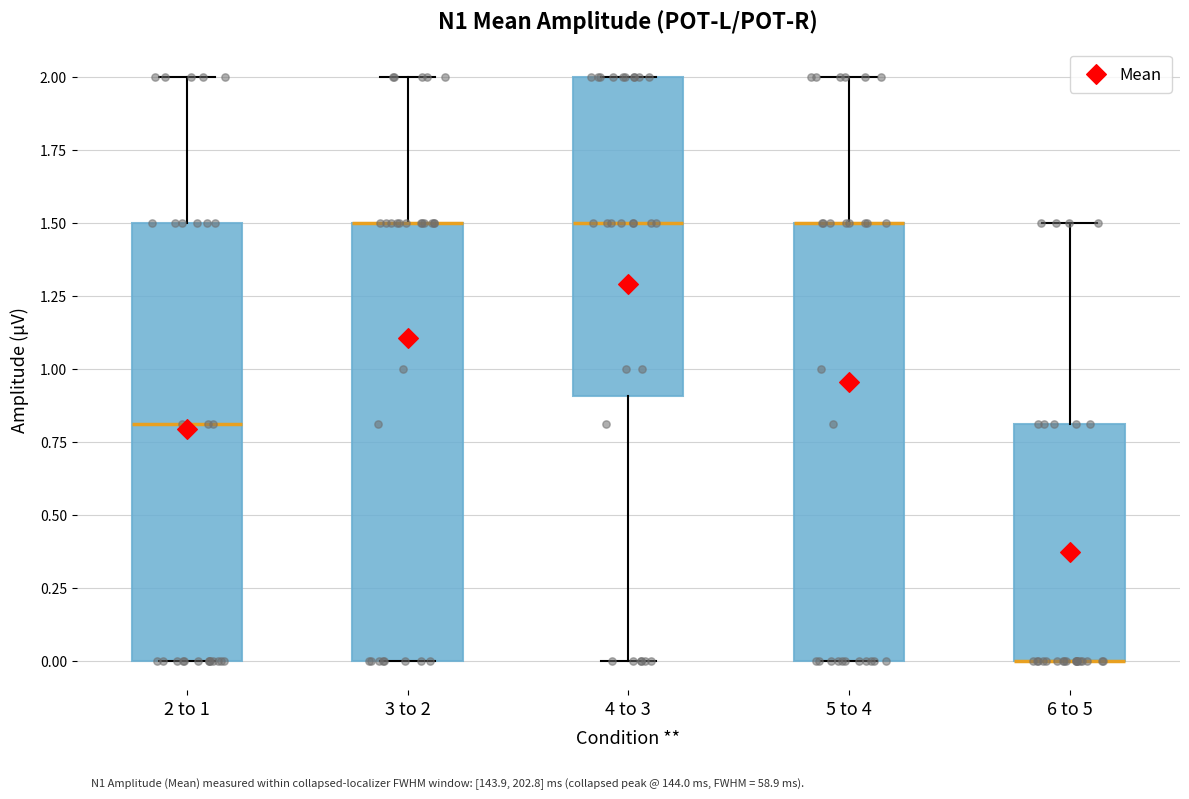

Reading left to right, transcribe this box plot: for each box, give where its median line is, the range the box spans, and where its two whiskers end, as read against the y-axis. The values are not printed on the chart, so give them approximately, as read against the axis.

2 to 1: median 0.8, box 0.0 to 1.5, whiskers 0.0 to 2.0
3 to 2: median 1.5 (drawn on the box's upper edge), box 0.0 to 1.5, whiskers 0.0 to 2.0
4 to 3: median 1.5, box 0.9 to 2.0, whiskers 0.0 to 2.0
5 to 4: median 1.5 (drawn on the box's upper edge), box 0.0 to 1.5, whiskers 0.0 to 2.0
6 to 5: median 0.0 (drawn on the box's lower edge), box 0.0 to 0.8, whiskers 0.0 to 1.5